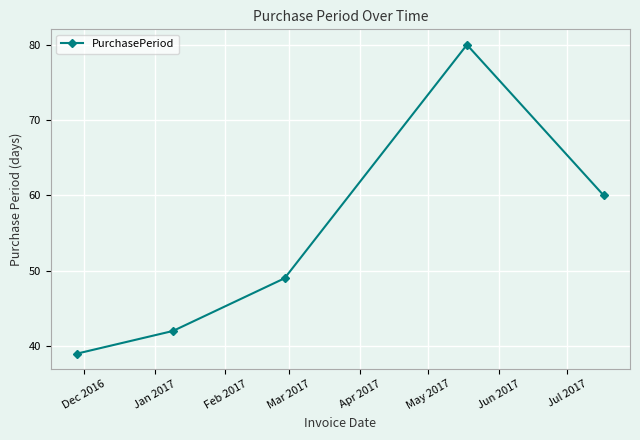

What is the smallest value displayed?

39